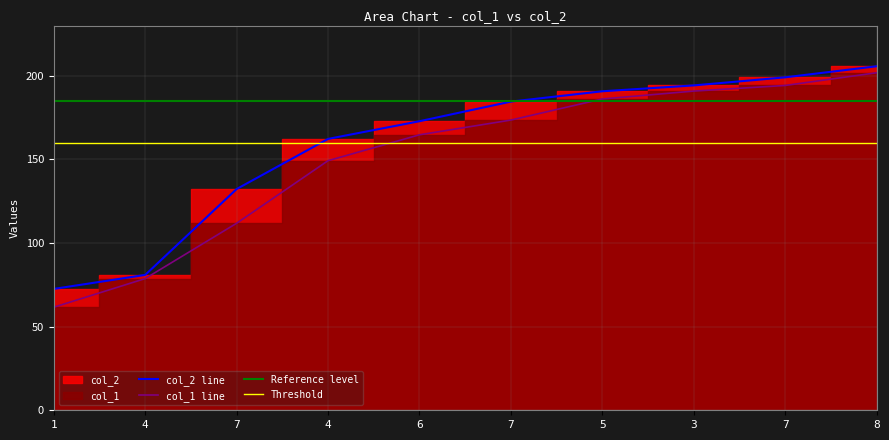

True or false: col_2 and col_1 intersect in this chart.

False